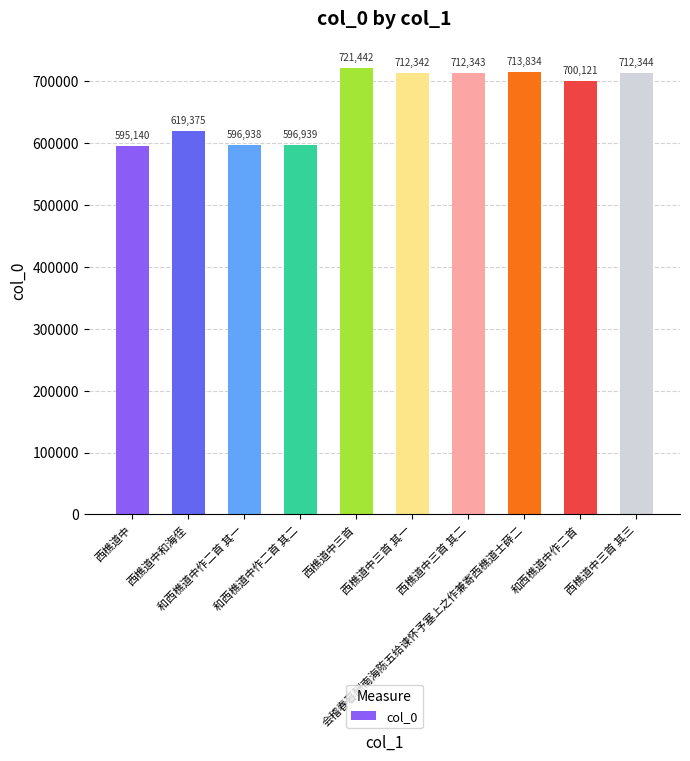

Approximately how many times larger is the value at 和西樵道中作二首 compared to 西樵道中三首 其二?

1.0